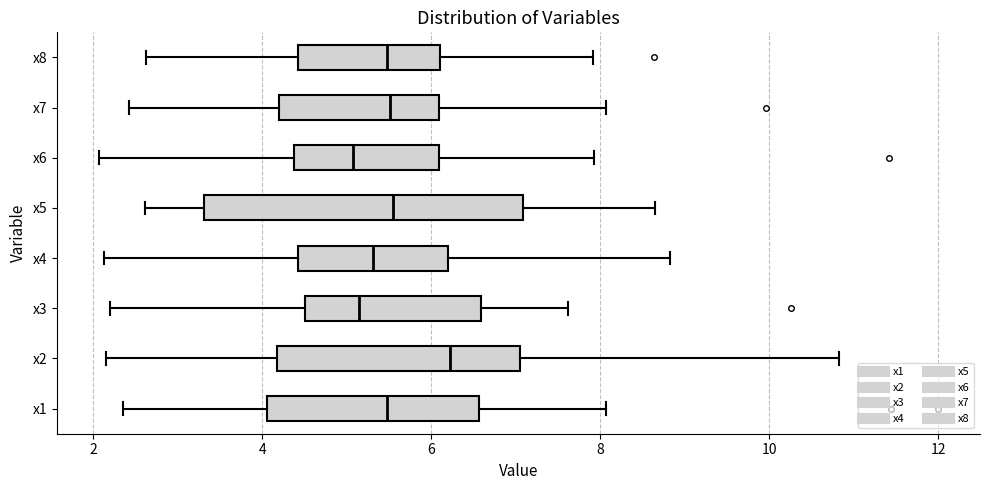

Where is the right edge of the box for x8 on the x-axis? The values are not printed on the chart, so give them approximately, as read against the axis.

6.2